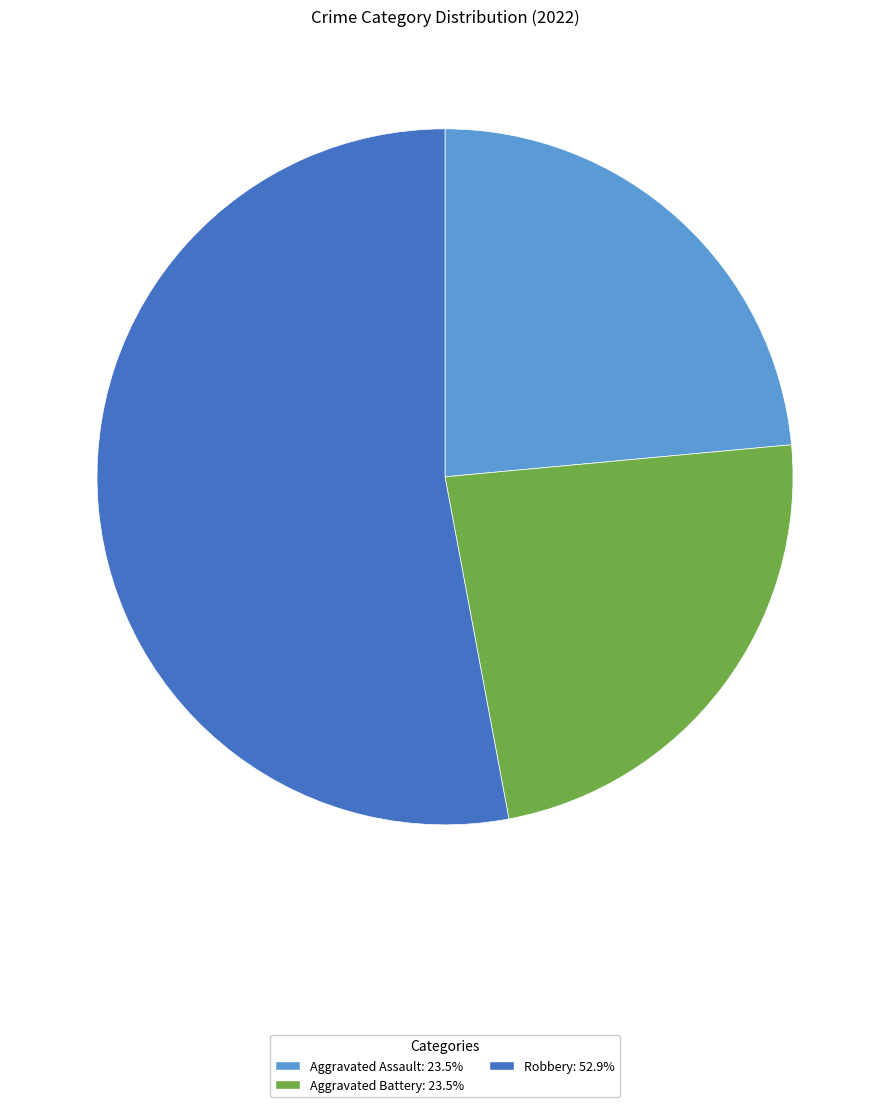

Does Robbery: 52.9% account for over 50% of the chart?

Yes